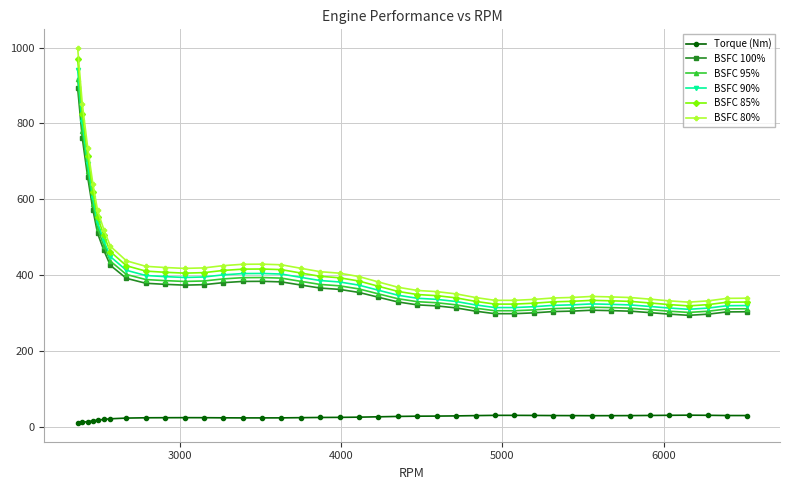

What is the value of the BSFC 90% point at the 33rd from the left?

323.0